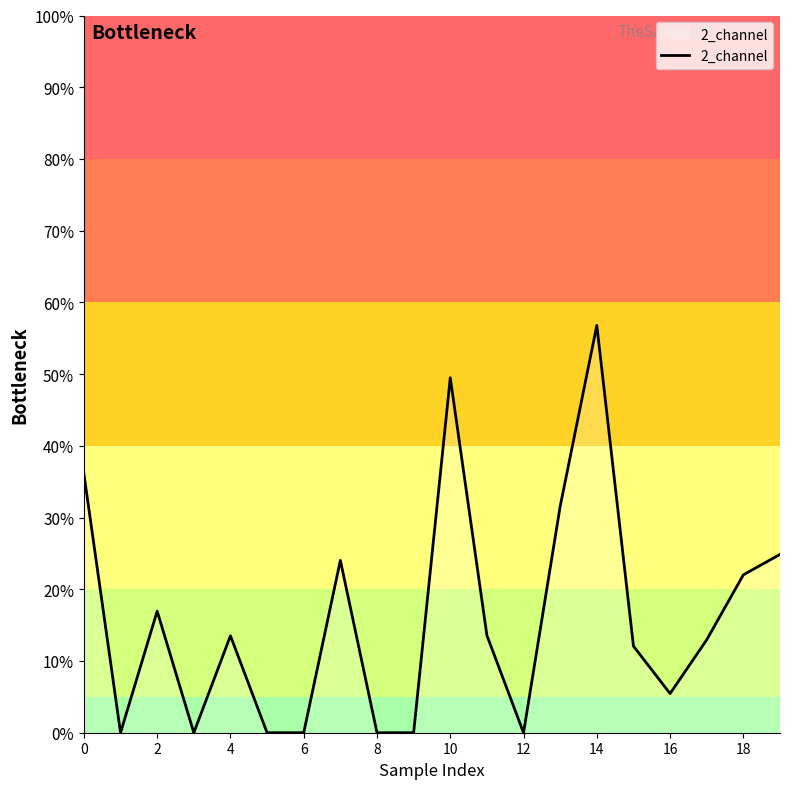

Does the chart display data point markers on the line(s)?

No